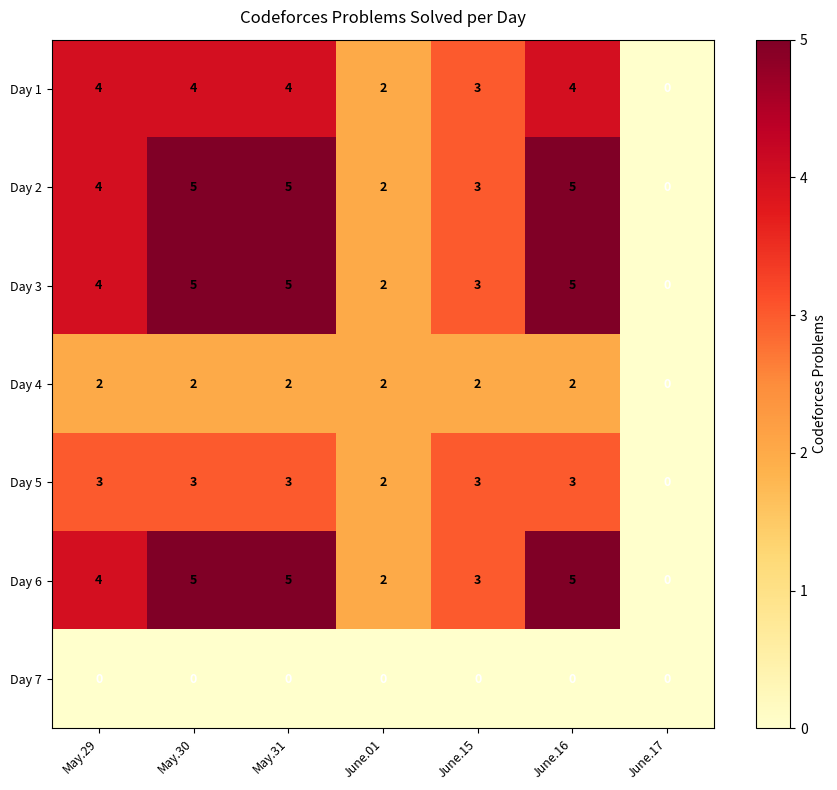

The value of Day 1 at June.16 is 4. True or false?

True